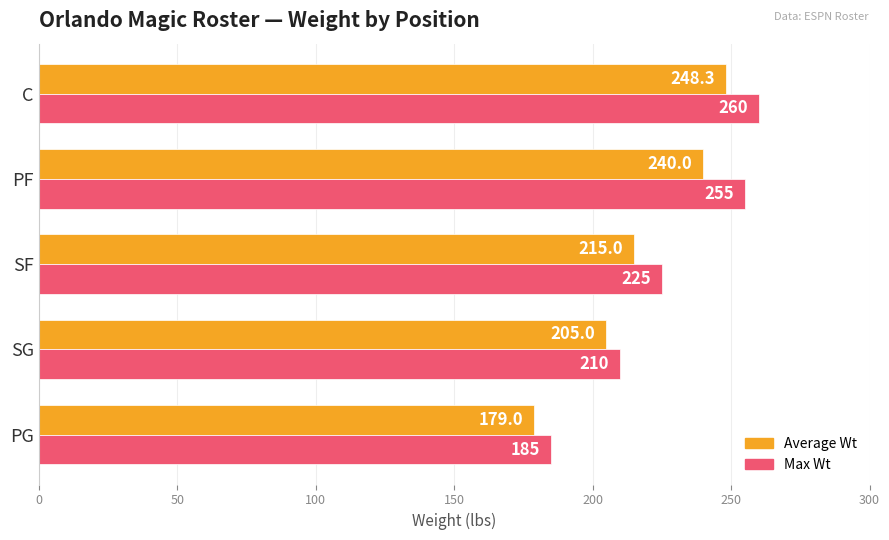

What is the difference between the second highest and second lowest values in the Max Wt series?

45.0